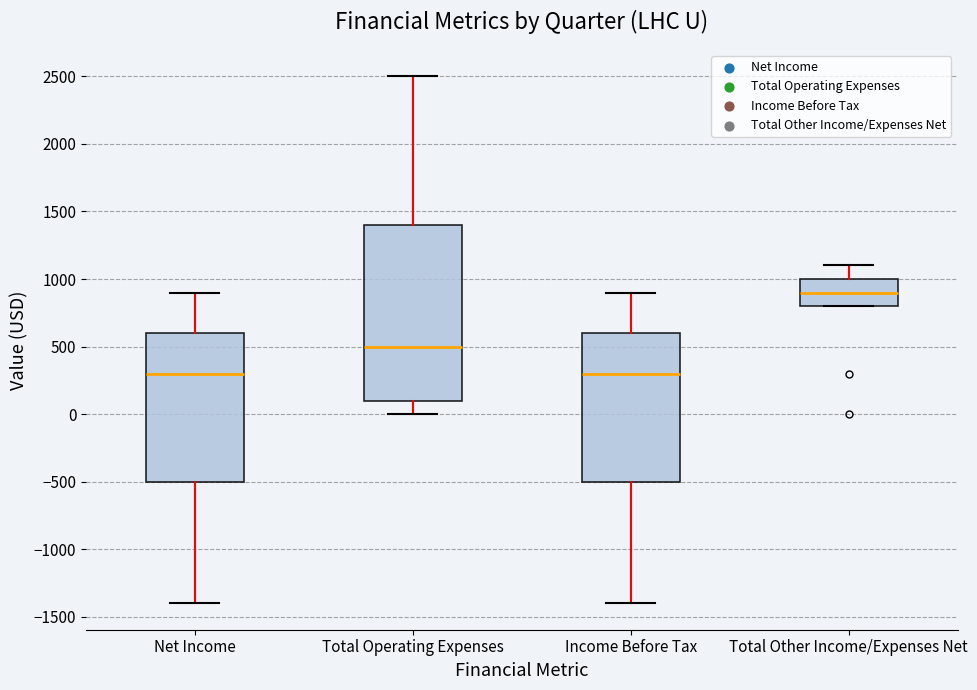

Reading left to right, read every box against the y-axis: the position of its median line, the range the box covers, and the ends of its whiskers. The values are not printed on the chart, so give them approximately, as read against the axis.

Net Income: median 300, box -500 to 600, whiskers -1400 to 900
Total Operating Expenses: median 500, box 100 to 1400, whiskers 0 to 2500
Income Before Tax: median 300, box -500 to 600, whiskers -1400 to 900
Total Other Income/Expenses Net: median 900, box 800 to 1000, whiskers 800 to 1100